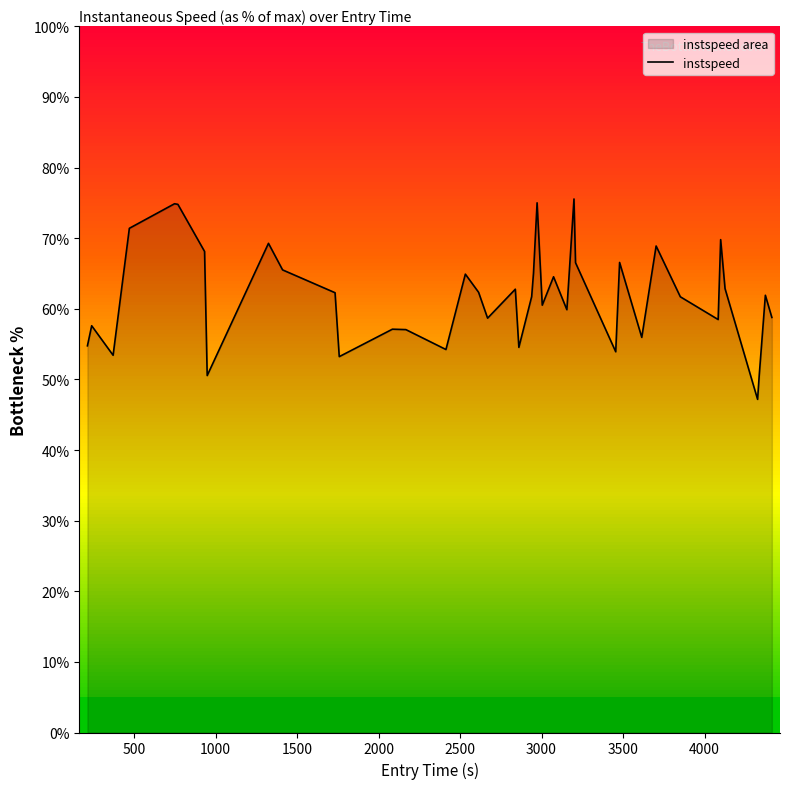

What is the maximum value shown in the chart?

75.6